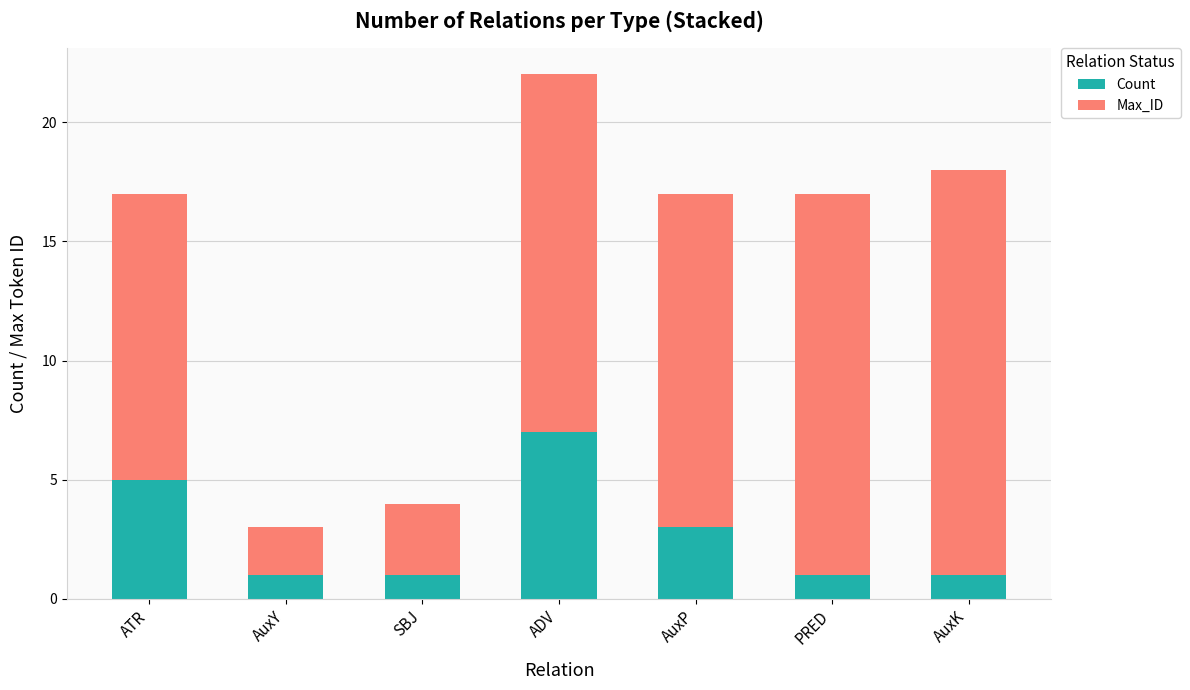

What is the highest value of the Count series?

7